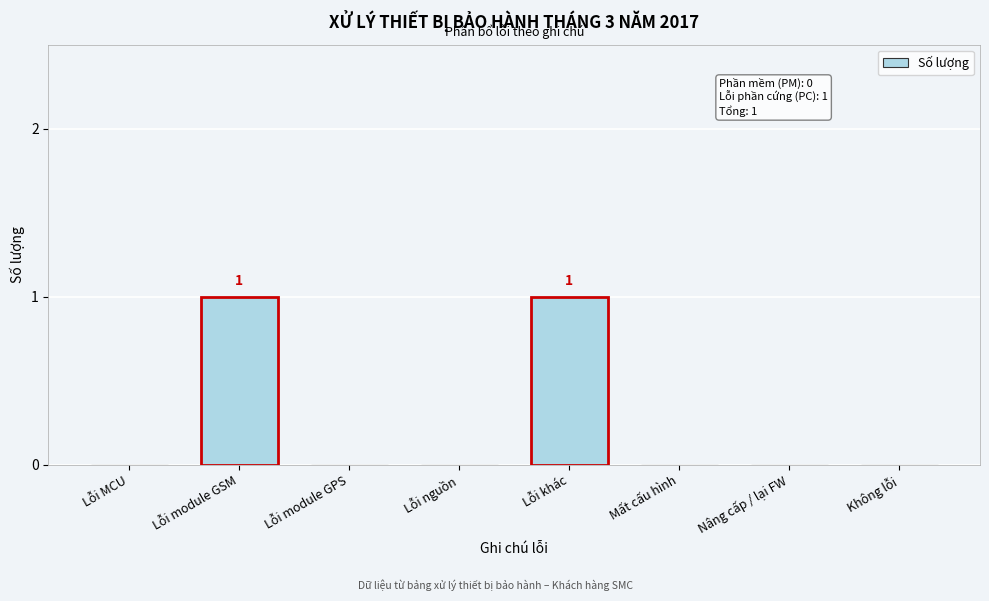

Reading left to right, what are all the values shown in this chart?

Lỗi MCU=0	Lỗi module GSM=1	Lỗi module GPS=0	Lỗi nguồn=0	Lỗi khác=1	Mất cấu hình=0	Nâng cấp / lại FW=0	Không lỗi=0